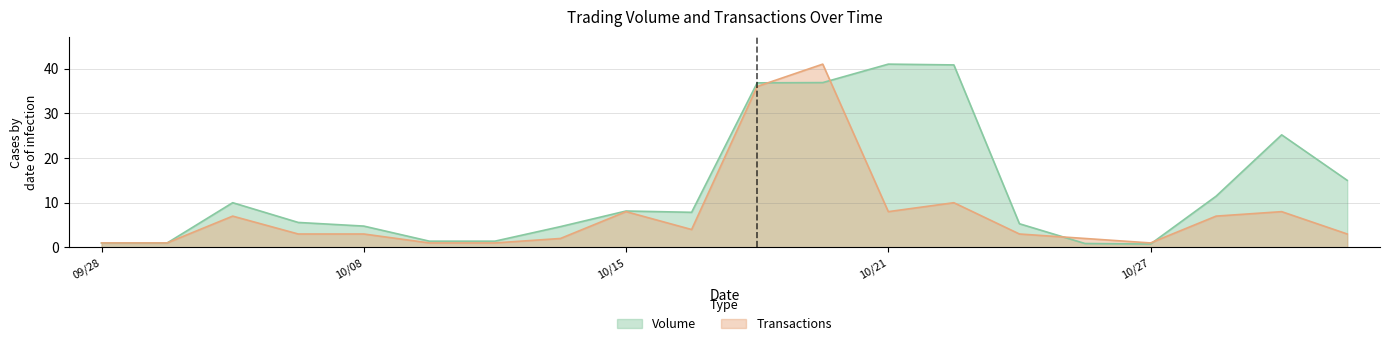

At 109/10/30, list the series in order from smallest to largest.

Transactions, Volume